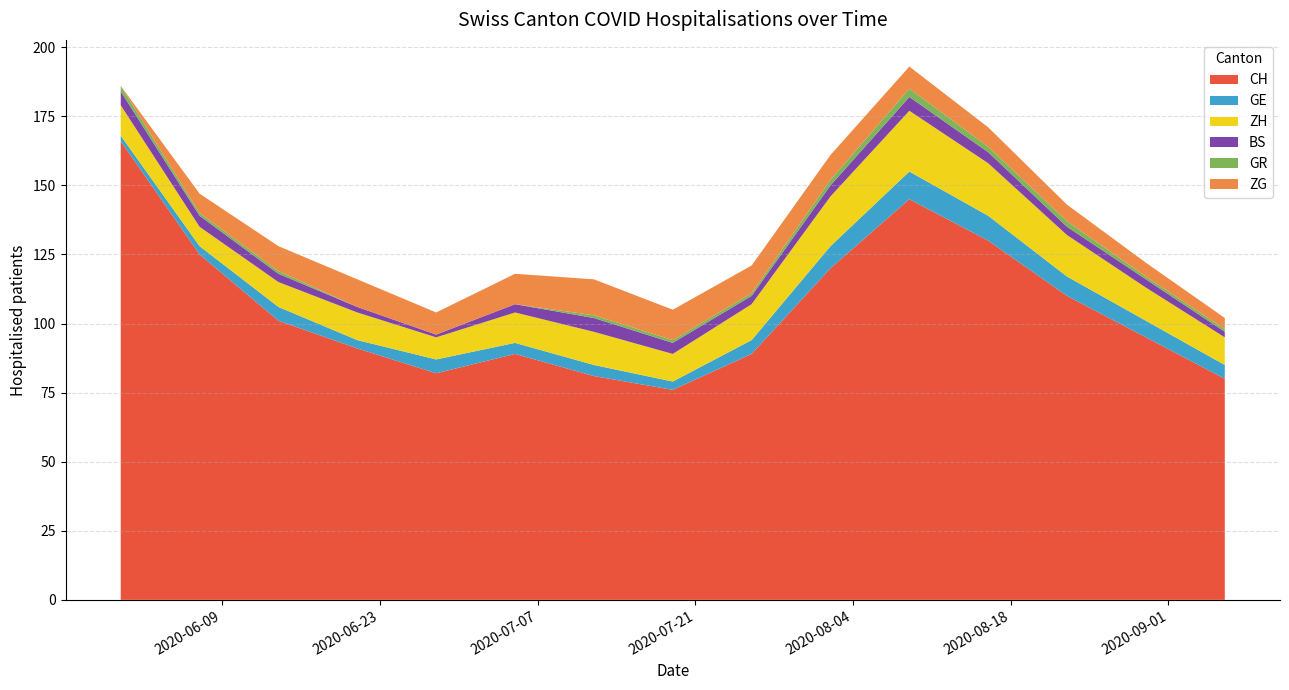

Reading left to right, extract all data points from this chart.

CH: 2020-05-31=166	2020-06-07=125	2020-06-14=101	2020-06-21=91	2020-06-28=82	2020-07-05=89	2020-07-12=81	2020-07-19=76	2020-07-26=89	2020-08-02=120	2020-08-09=145	2020-08-16=130	2020-08-23=110	2020-08-30=95	2020-09-06=80
GE: 2020-05-31=2	2020-06-07=3	2020-06-14=5	2020-06-21=3	2020-06-28=5	2020-07-05=4	2020-07-12=4	2020-07-19=3	2020-07-26=5	2020-08-02=8	2020-08-09=10	2020-08-16=9	2020-08-23=7	2020-08-30=6	2020-09-06=5
ZH: 2020-05-31=11	2020-06-07=7	2020-06-14=9	2020-06-21=10	2020-06-28=8	2020-07-05=11	2020-07-12=12	2020-07-19=10	2020-07-26=13	2020-08-02=18	2020-08-09=22	2020-08-16=19	2020-08-23=15	2020-08-30=12	2020-09-06=10
BS: 2020-05-31=5	2020-06-07=4	2020-06-14=3	2020-06-21=2	2020-06-28=1	2020-07-05=3	2020-07-12=5	2020-07-19=4	2020-07-26=3	2020-08-02=4	2020-08-09=5	2020-08-16=4	2020-08-23=3	2020-08-30=3	2020-09-06=2
GR: 2020-05-31=2	2020-06-07=1	2020-06-14=1	2020-06-21=0	2020-06-28=0	2020-07-05=0	2020-07-12=1	2020-07-19=1	2020-07-26=1	2020-08-02=2	2020-08-09=3	2020-08-16=2	2020-08-23=2	2020-08-30=1	2020-09-06=1
ZG: 2020-05-31=0	2020-06-07=7	2020-06-14=9	2020-06-21=10	2020-06-28=8	2020-07-05=11	2020-07-12=13	2020-07-19=11	2020-07-26=10	2020-08-02=9	2020-08-09=8	2020-08-16=7	2020-08-23=6	2020-08-30=5	2020-09-06=4